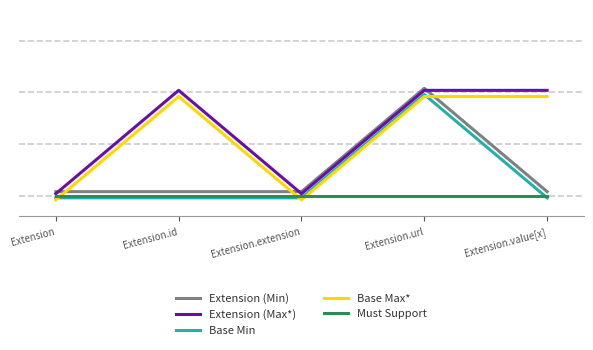

How many data points in Extension (Max*) are less than 1?

2